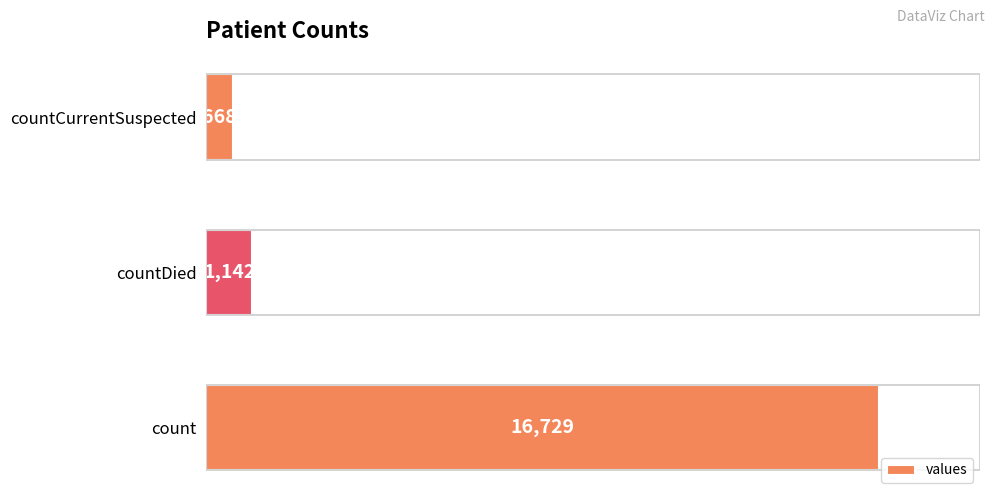

What is the change in value from count to countCurrentSuspected?

-16061